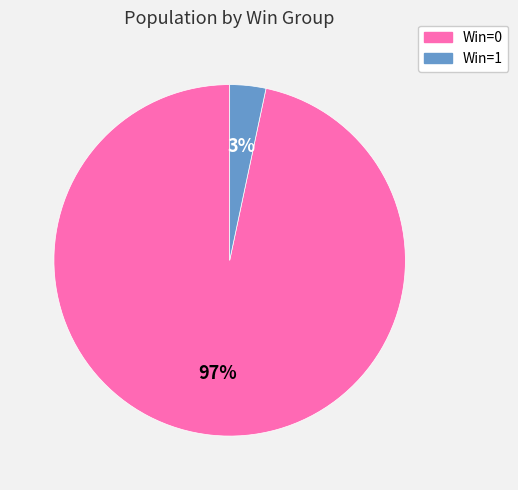

Count the number of slices in the pie.

2